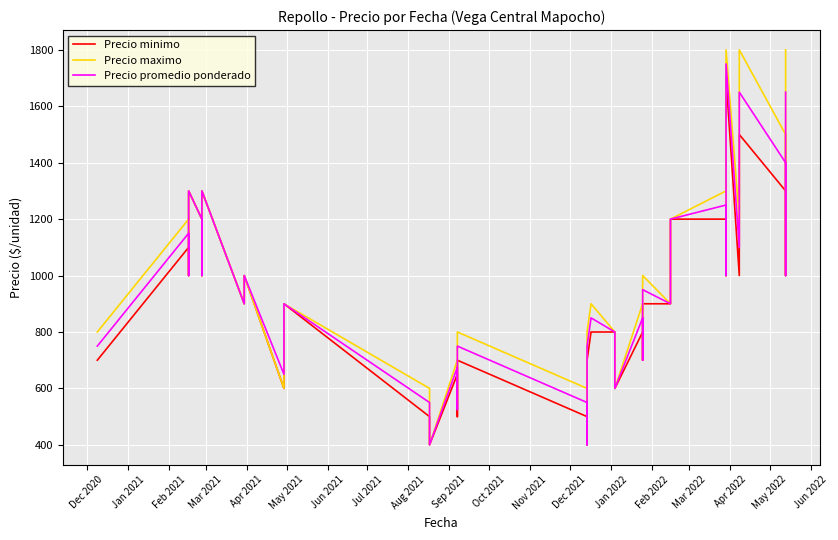

The value of Precio minimo at Feb 2021 is 336. True or false?

False